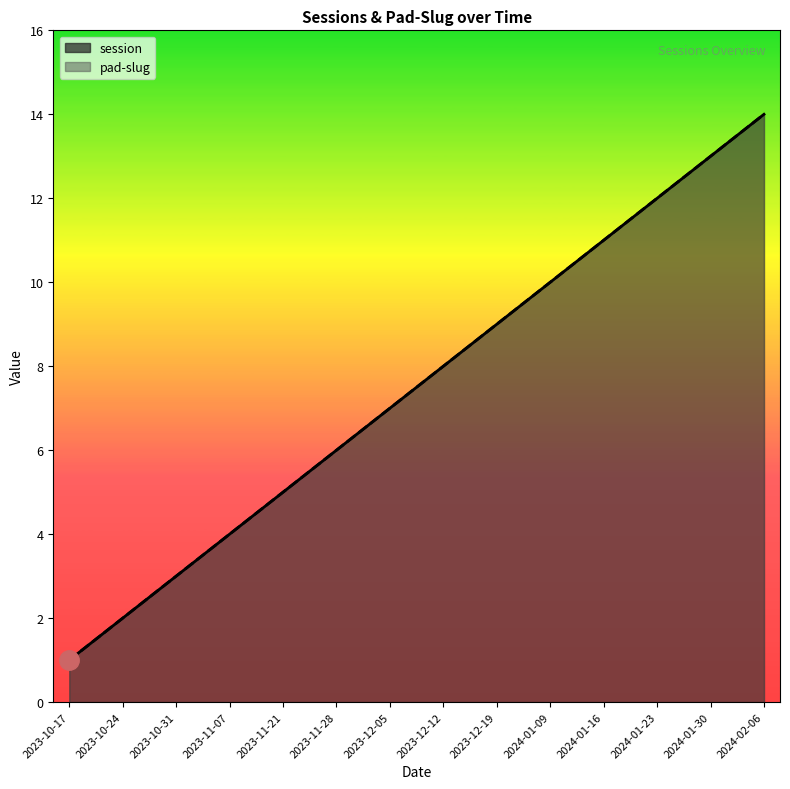

Which category has the highest value in the pad-slug series?

2024-02-06